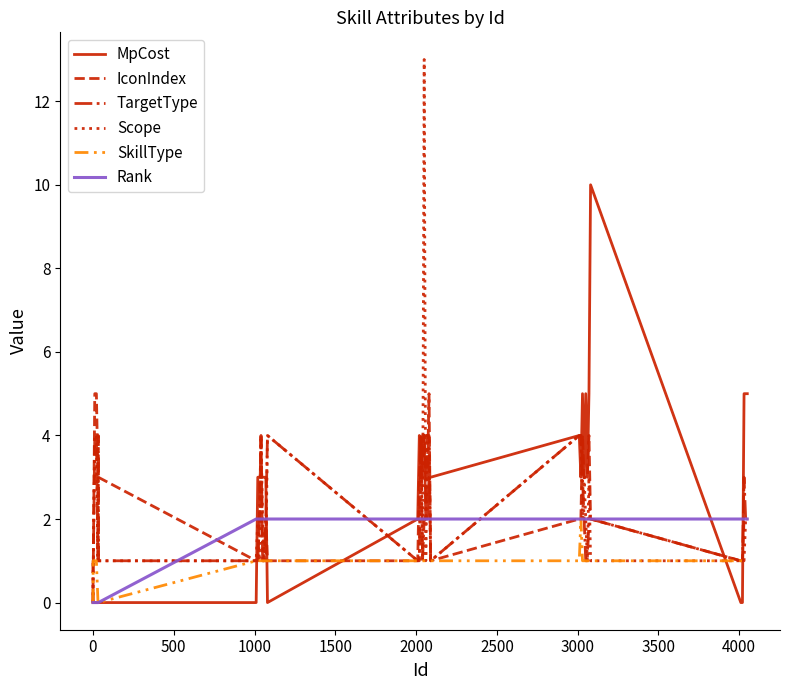

What is the maximum value for TargetType?

4